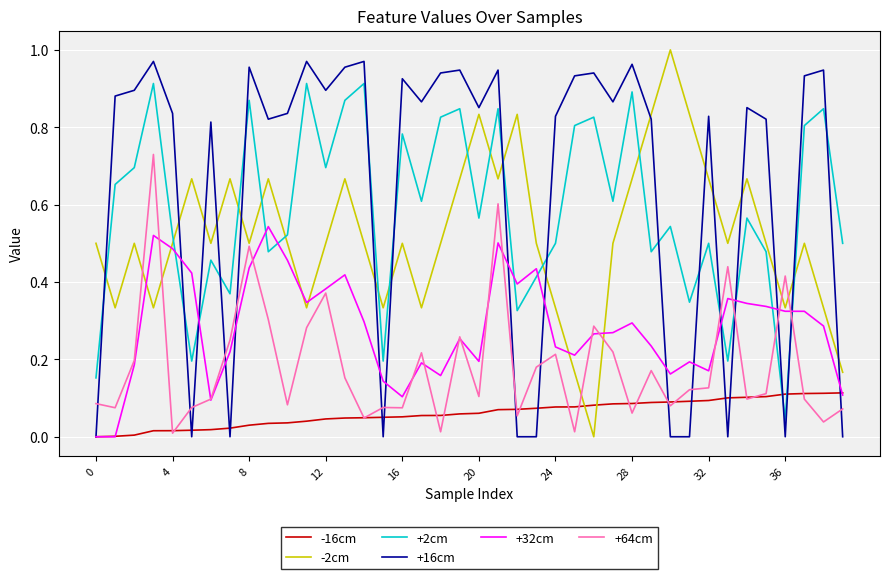

Which series has the largest total across all categories?

+16cm